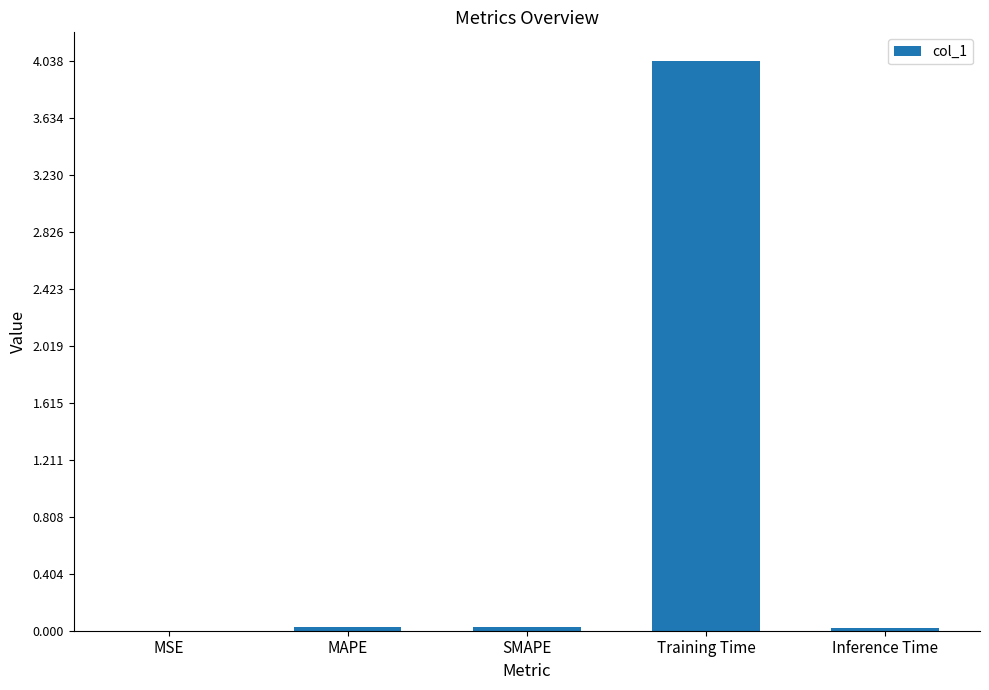

What is the maximum value shown in the chart?

4.0